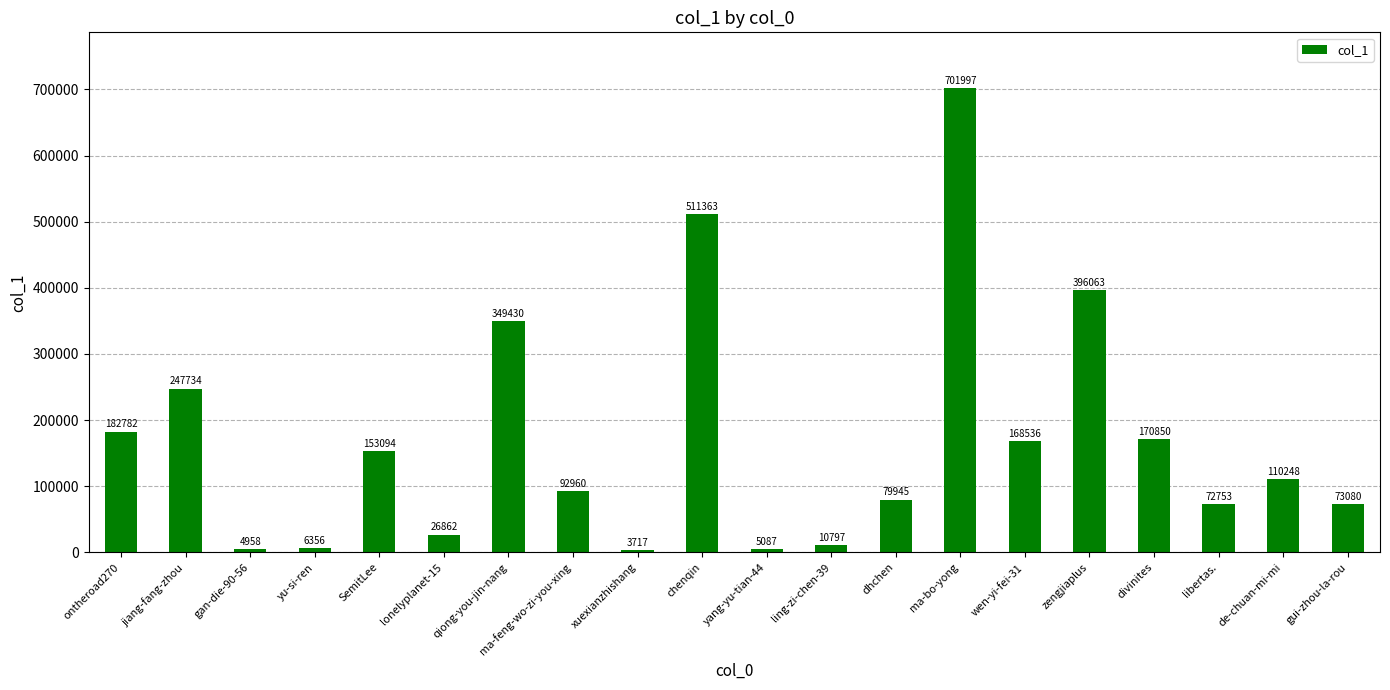

What is the average value?

168431